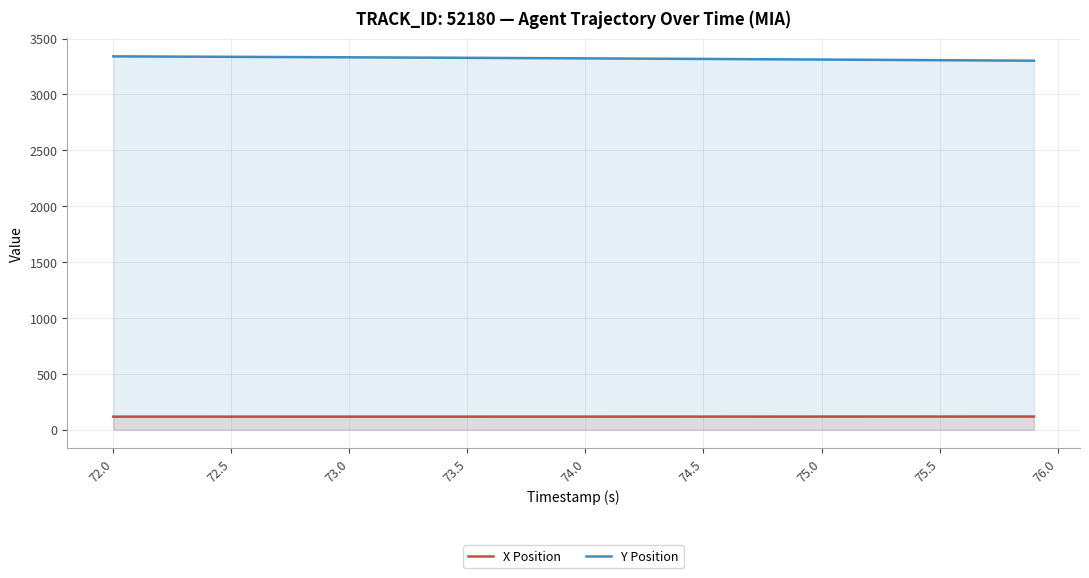

How many lines are shown in the chart?

2